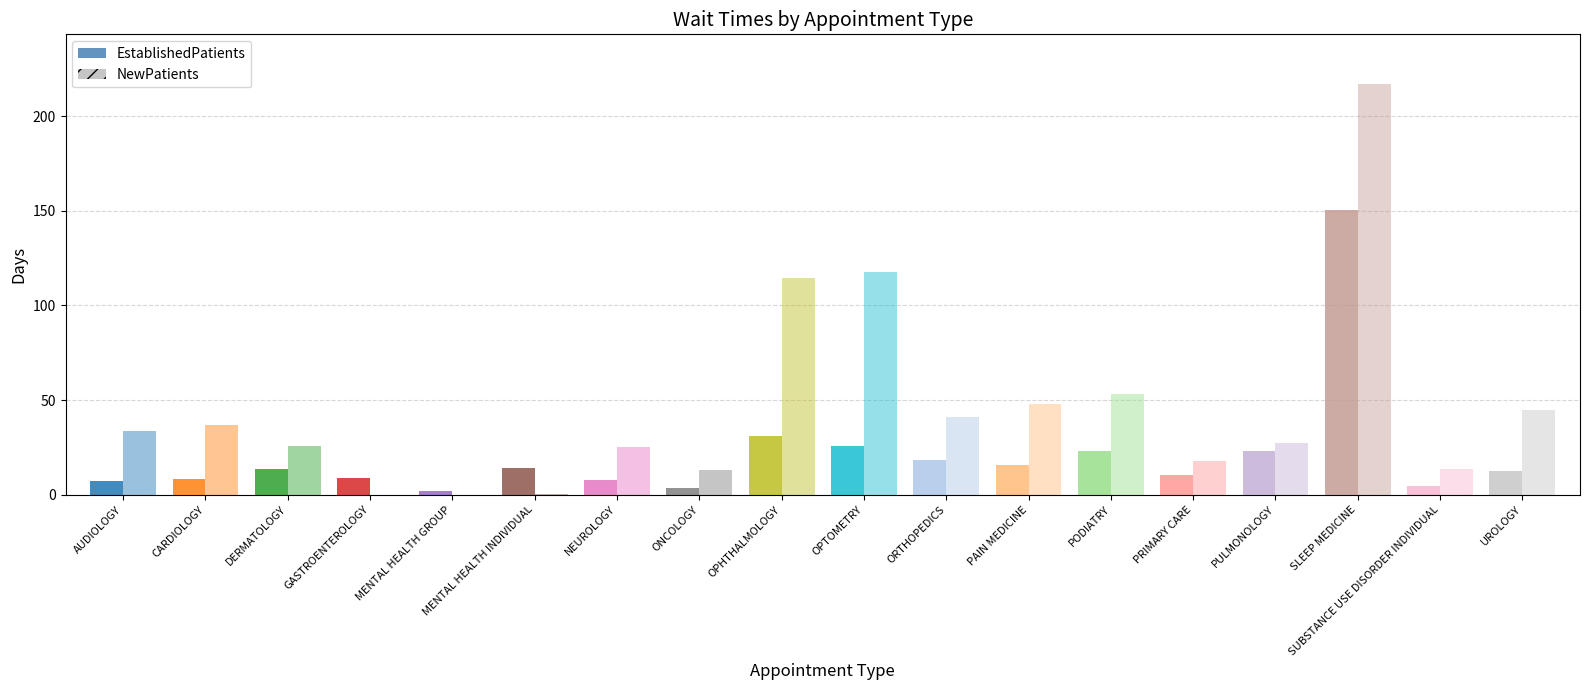

What are all the series names shown in the legend?

EstablishedPatients, NewPatients